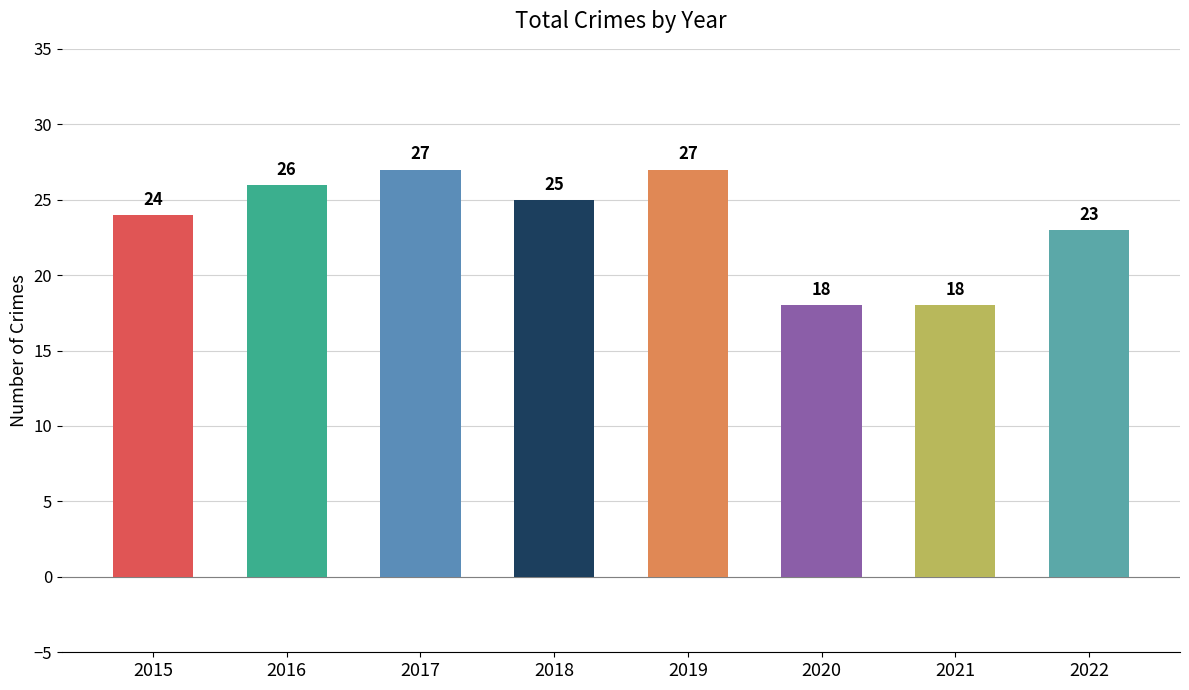

What is the greatest value displayed?

27